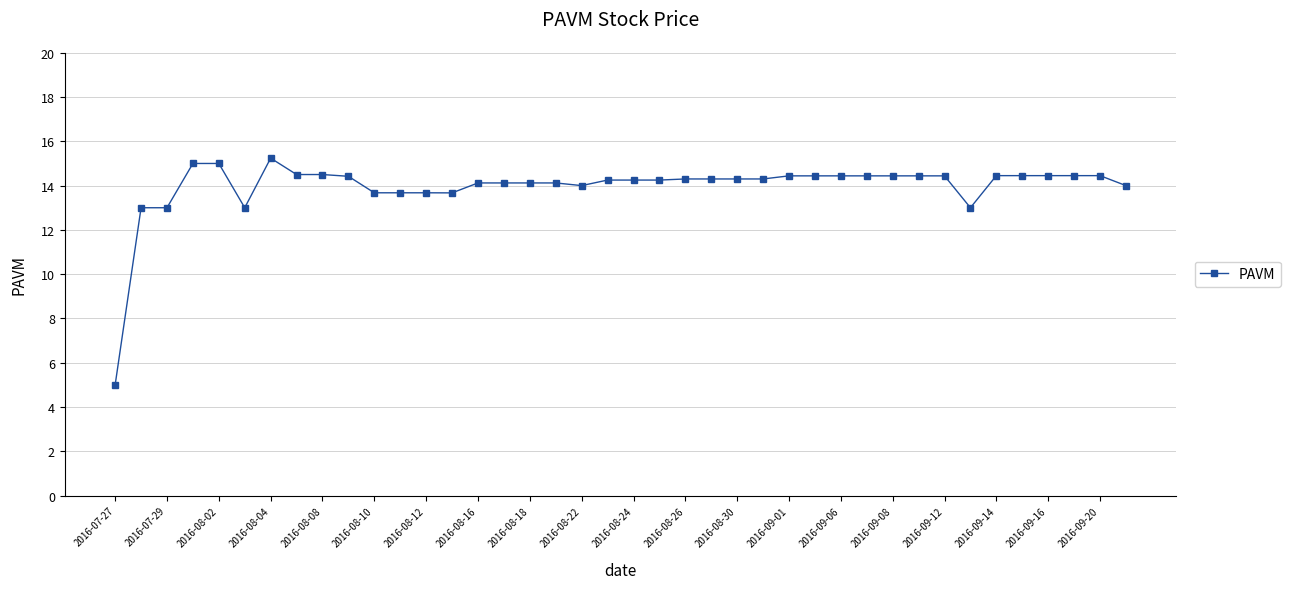

True or false: the data has more than 0 interior local peaks.

True